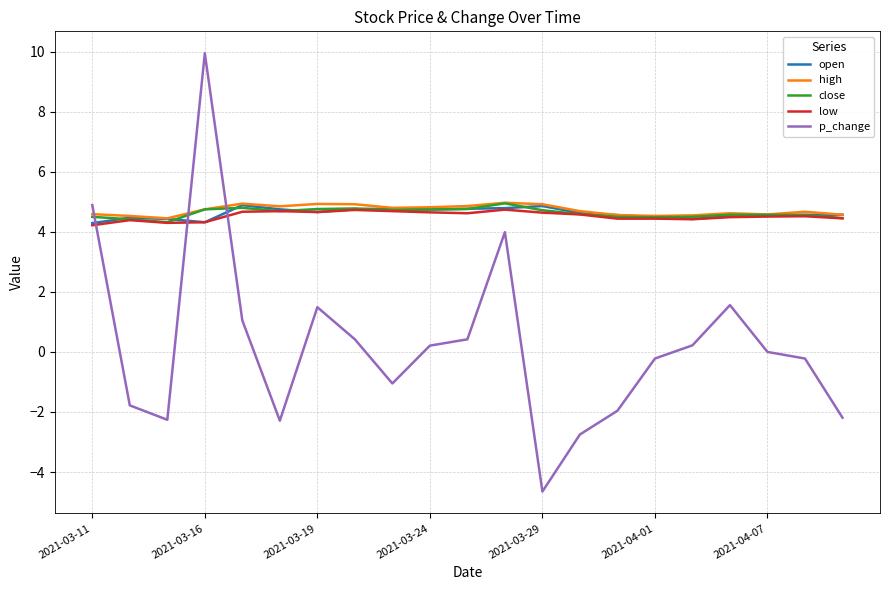

True or false: p_change and open intersect in this chart.

True